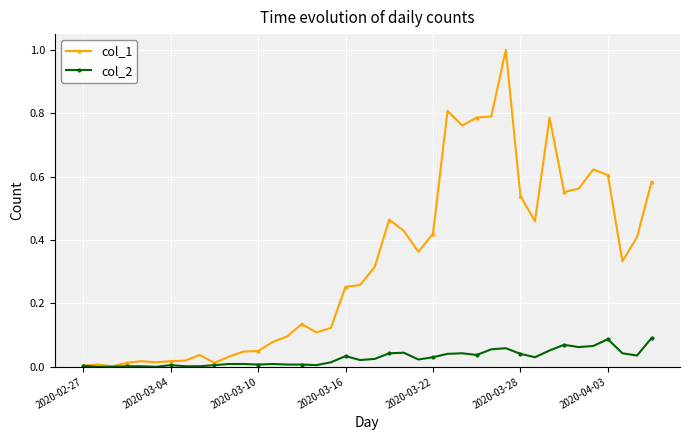

Does the chart display data point markers on the line(s)?

Yes